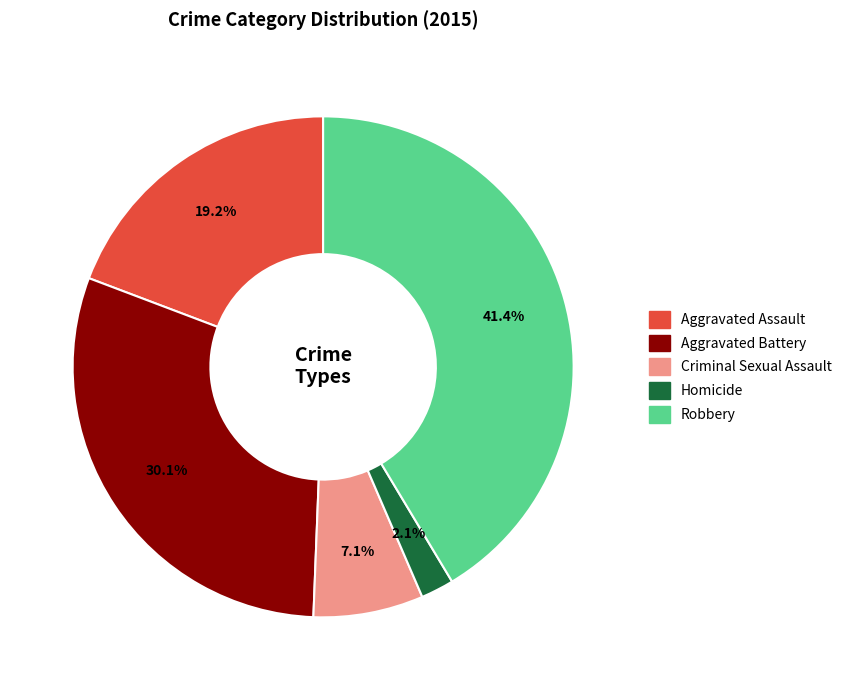

Does Aggravated Assault account for over 50% of the chart?

No